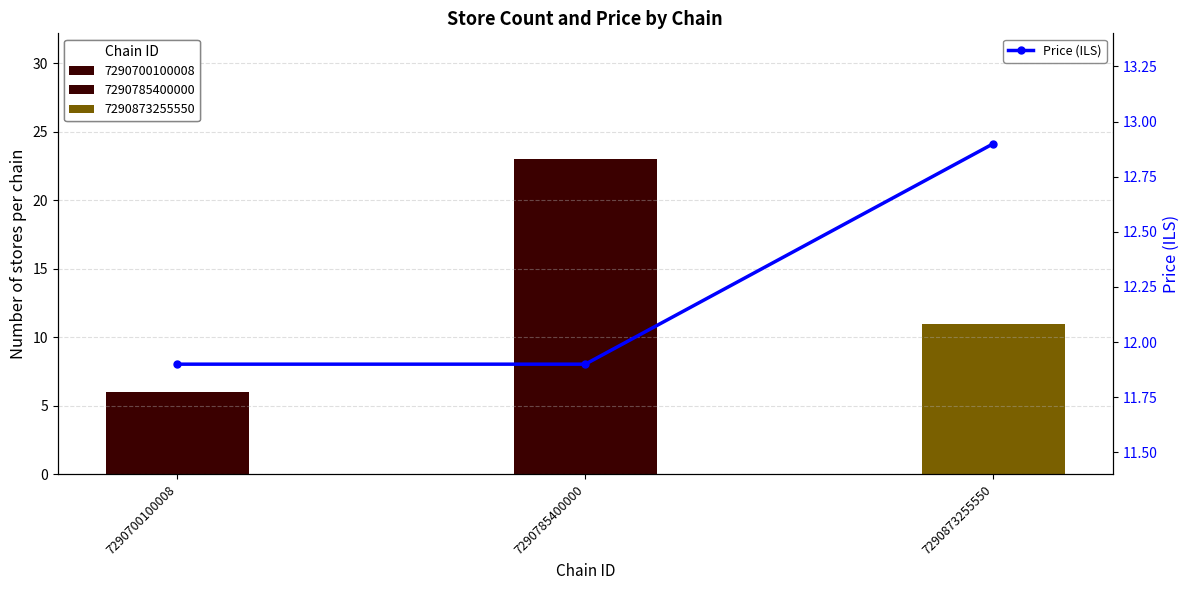

What is the minimum value shown in the chart?

11.9